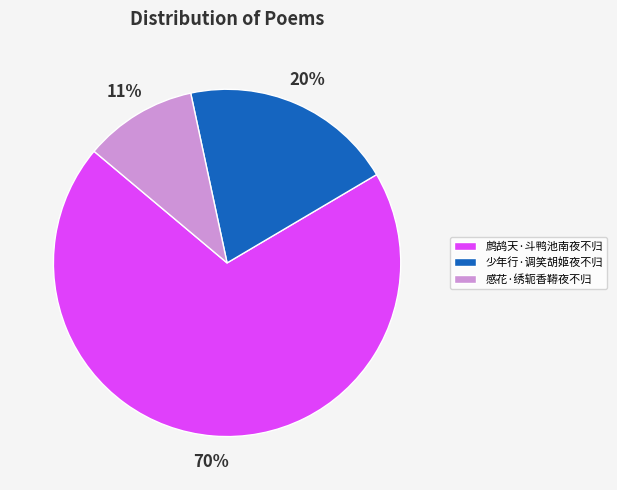

Rank the categories by value from lowest to highest.

感花·绣轭香鞯夜不归, 少年行·调笑胡姬夜不归, 鹧鸪天·斗鸭池南夜不归